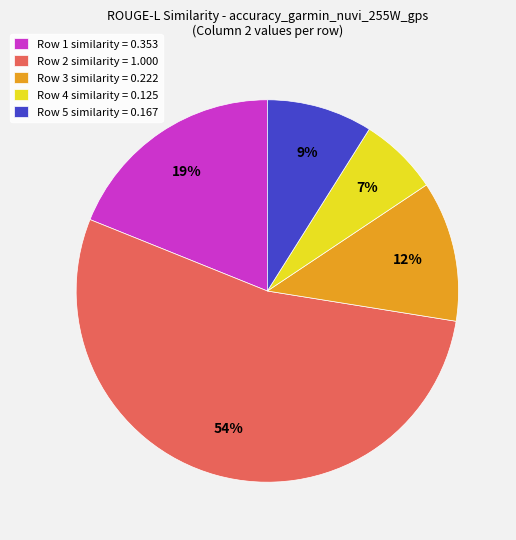

Which slice represents more than half of the pie?

Row 2